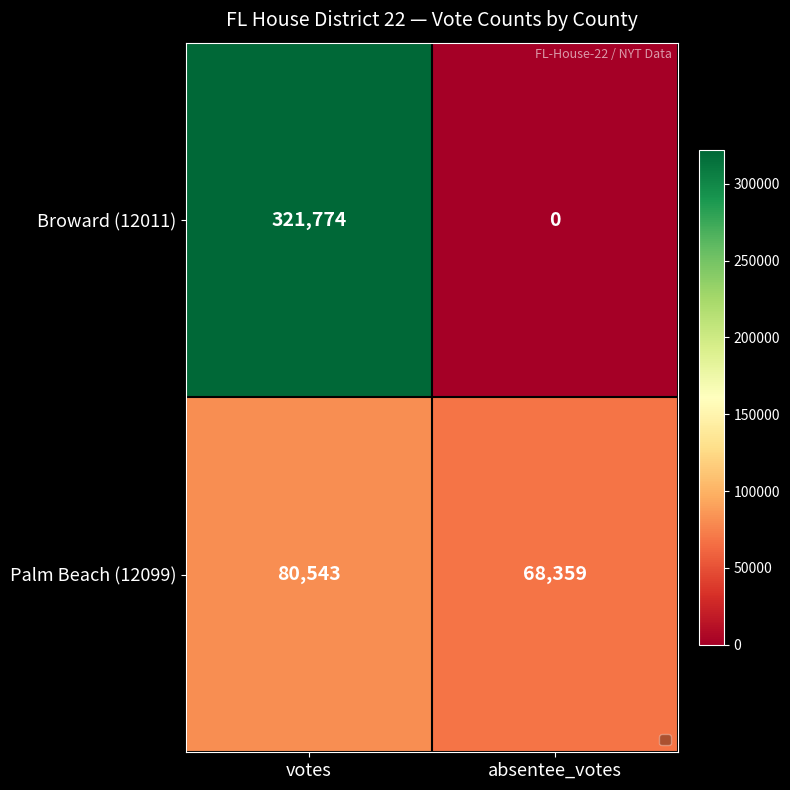

Rank the series by their average value, from highest to lowest.

Broward (12011), Palm Beach (12099)